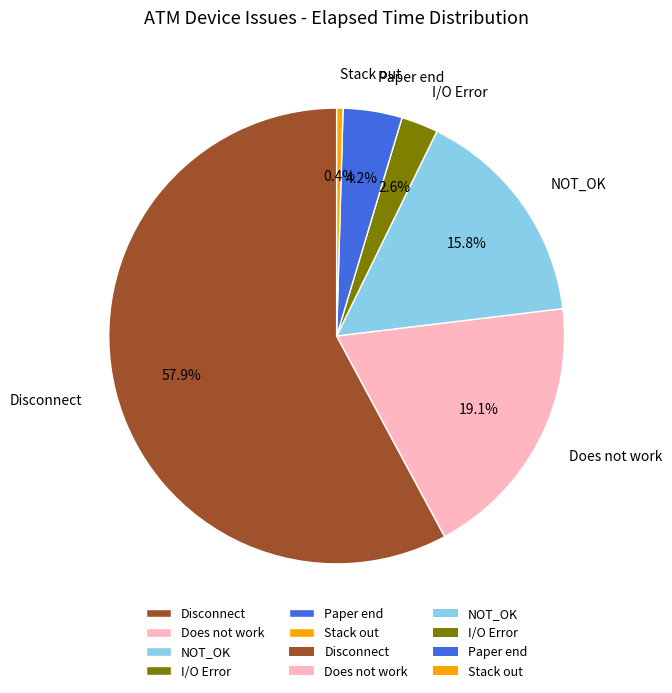

Which category accounts for the majority?

Disconnect